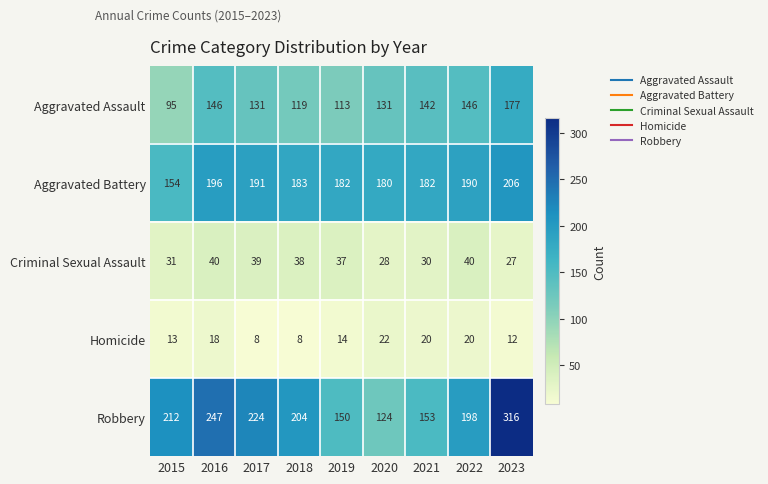

List the series in order of their peak value, lowest first.

Homicide, Criminal Sexual Assault, Aggravated Assault, Aggravated Battery, Robbery